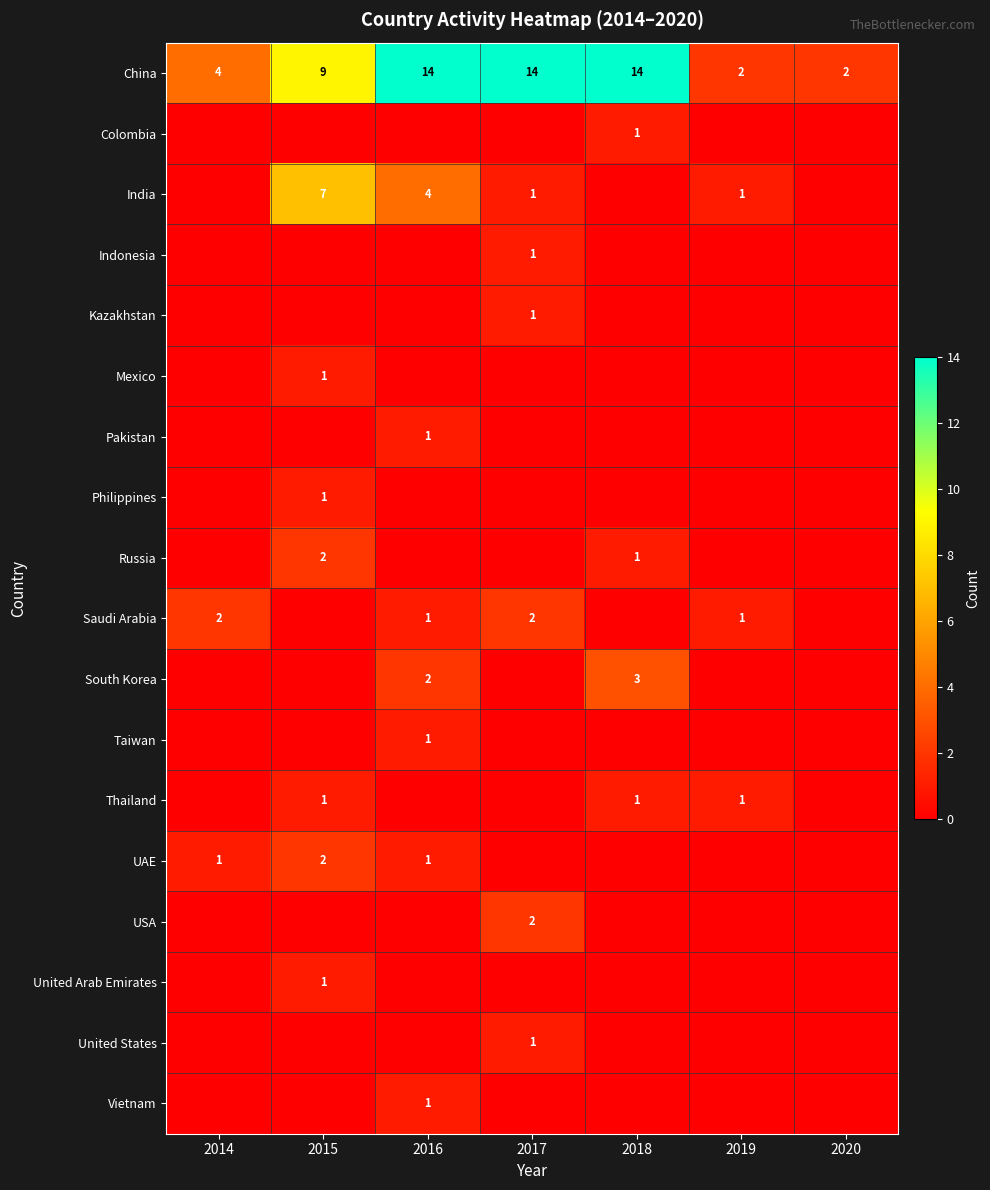

The value of Thailand at 2015 is 0. True or false?

False